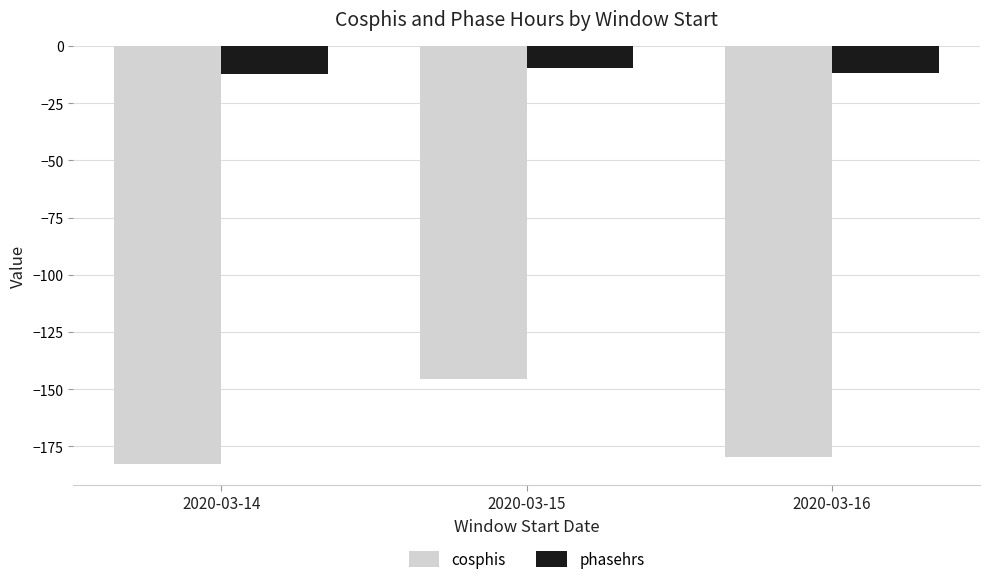

What value does the cosphis series have at 2020-03-16?

-179.7